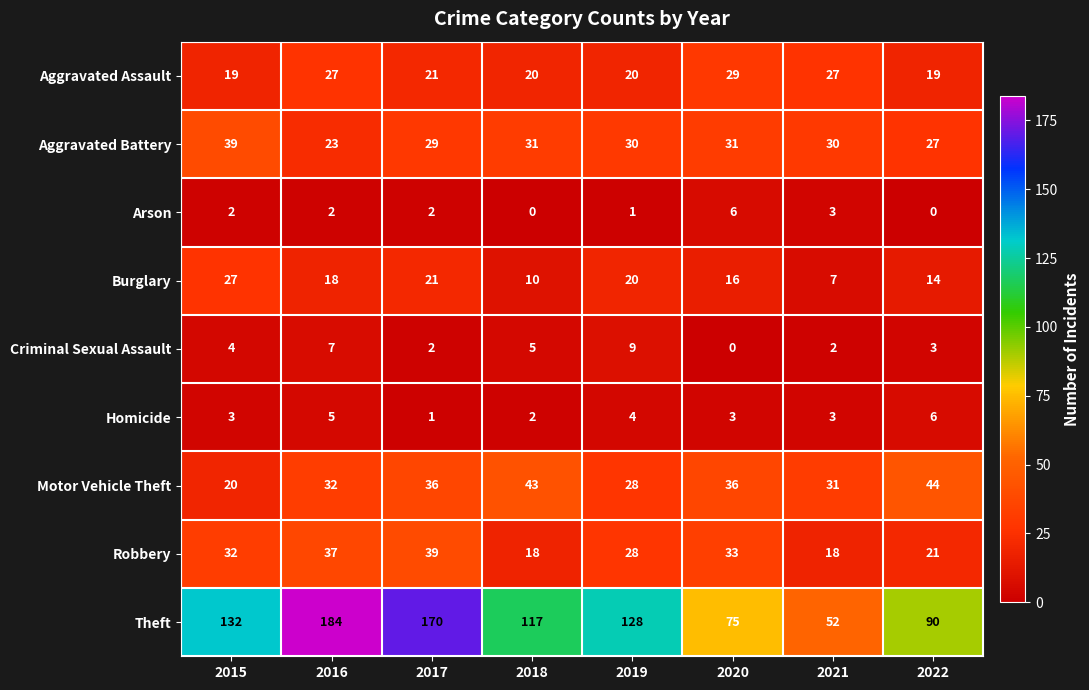

The value of Aggravated Battery at 2015 is 39. True or false?

True